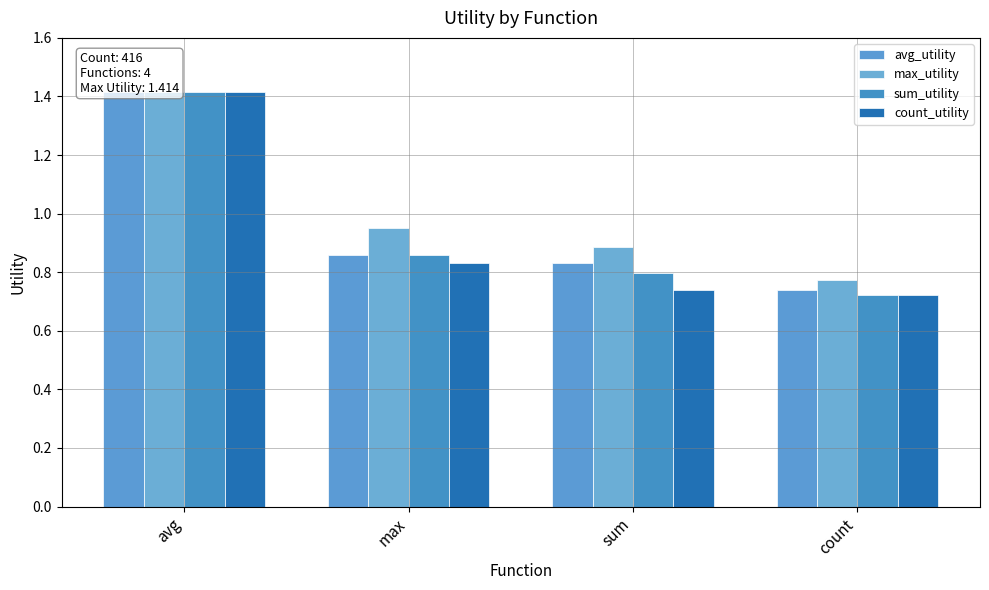

Which series has the widest spread of values?

sum_utility